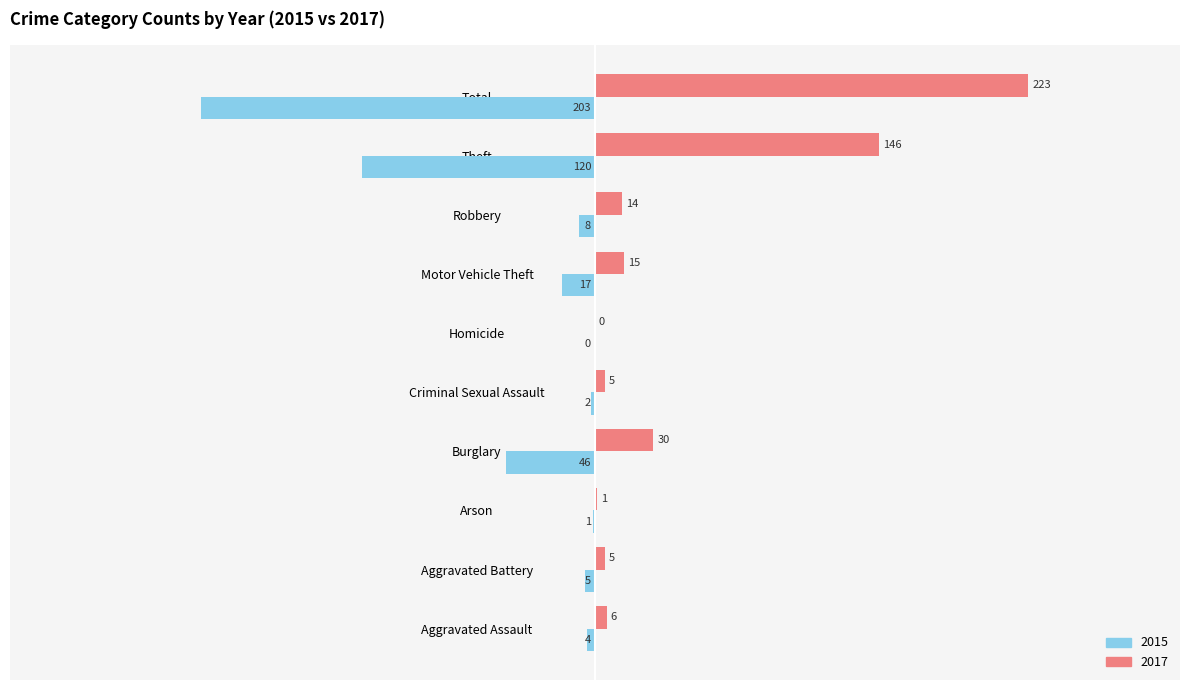

Which label corresponds to the largest value in the chart?

Total